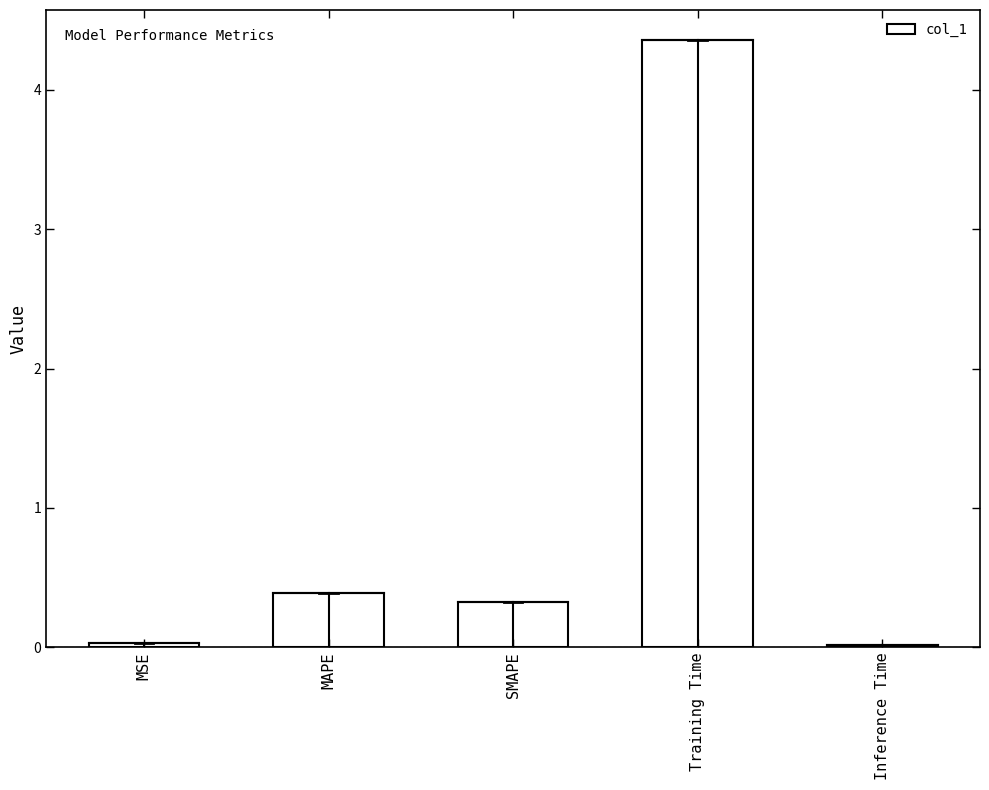

Is it true that the value at SMAPE is 0.6?

False